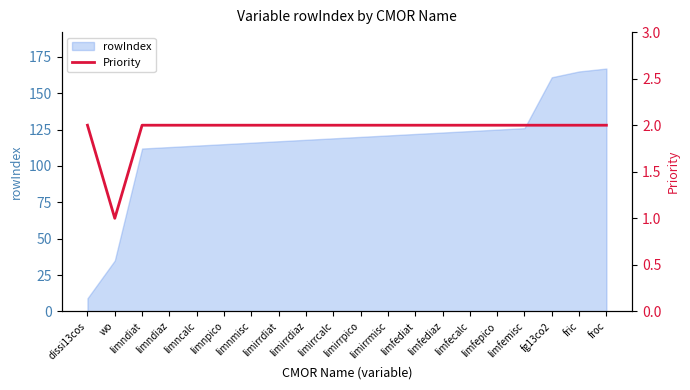

Reading left to right, transcribe all the data shown in this chart.

dissi13cos=2	wo=1	limndiat=2	limndiaz=2	limncalc=2	limnpico=2	limnmisc=2	limirrdiat=2	limirrdiaz=2	limirrcalc=2	limirrpico=2	limirrmisc=2	limfediat=2	limfediaz=2	limfecalc=2	limfepico=2	limfemisc=2	fg13co2=2	fric=2	froc=2